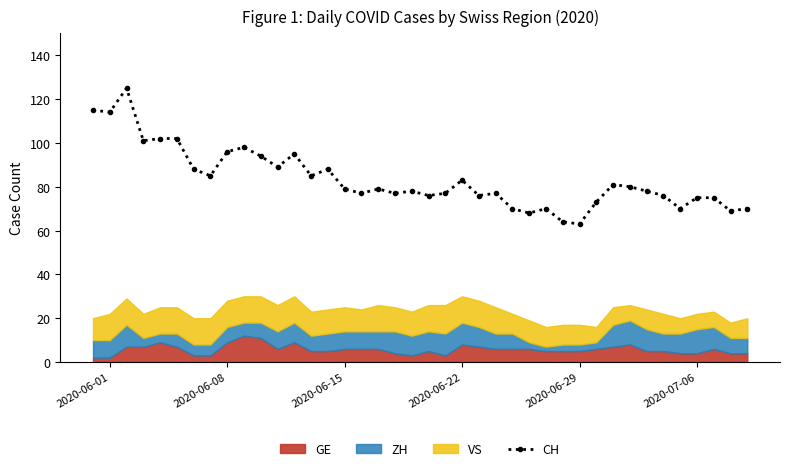

What is the value of the 25th point from the left?

77